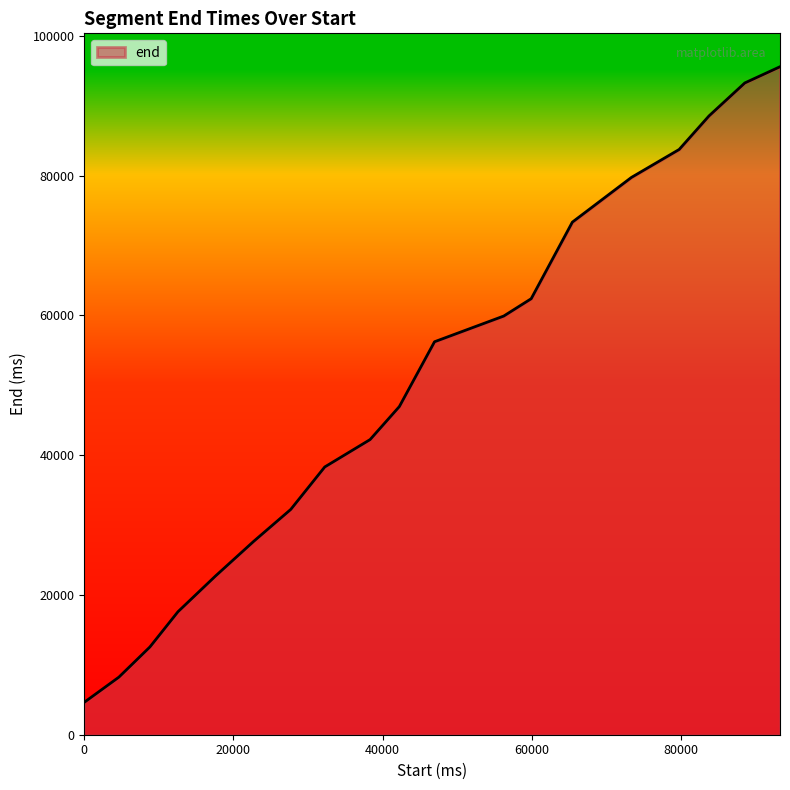

What is the smallest value displayed?

4640